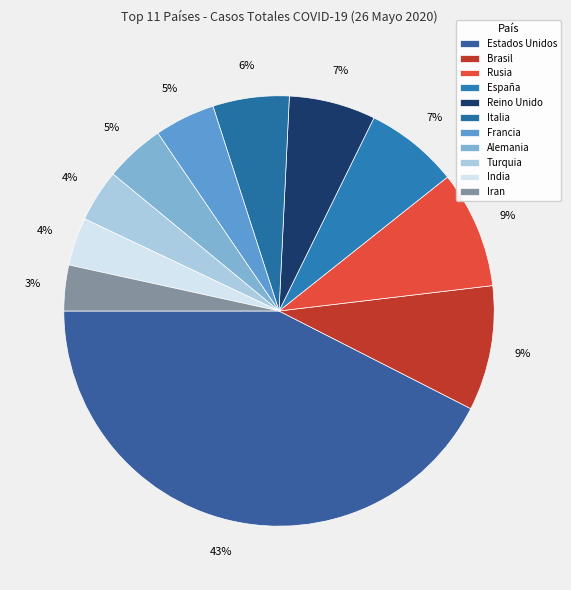

To the nearest percent, what is the average slice percentage?

9%